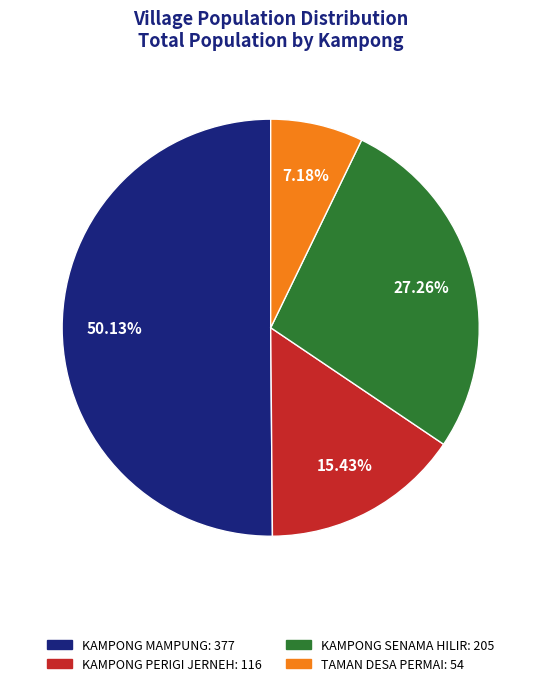

Rank the categories by value from lowest to highest.

TAMAN DESA PERMAI, KAMPONG PERIGI JERNEH, KAMPONG SENAMA HILIR, KAMPONG MAMPUNG